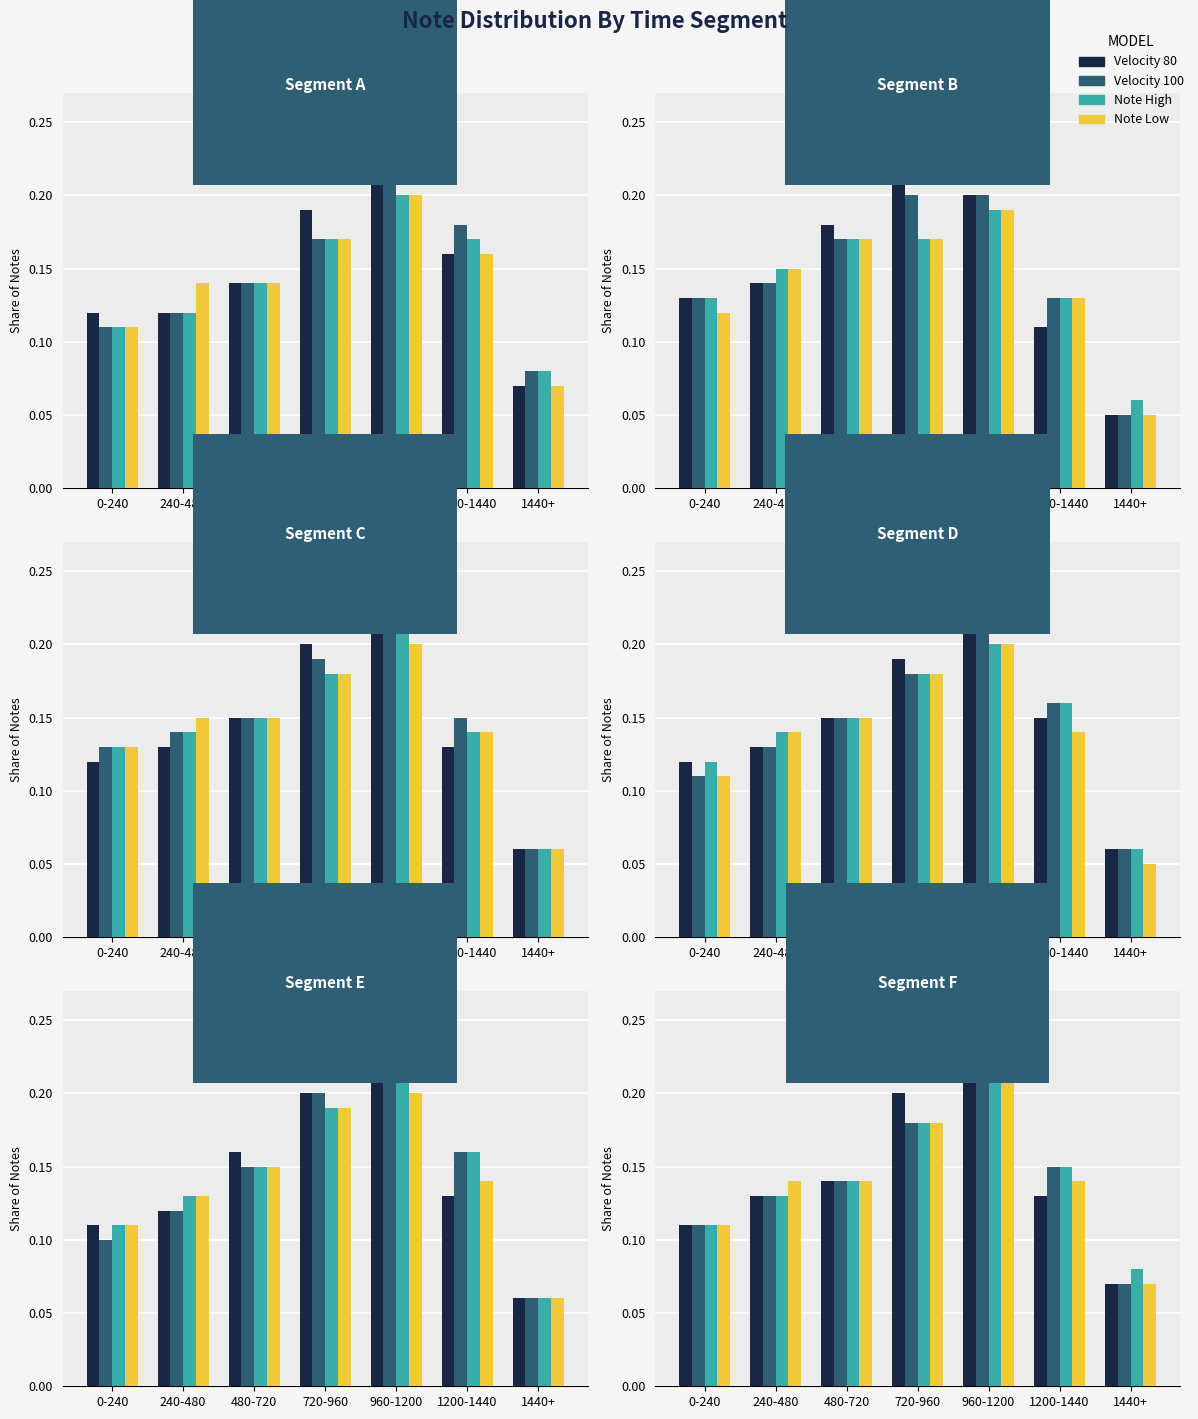

Which category has the highest value in the Velocity 80 series?

960-1200